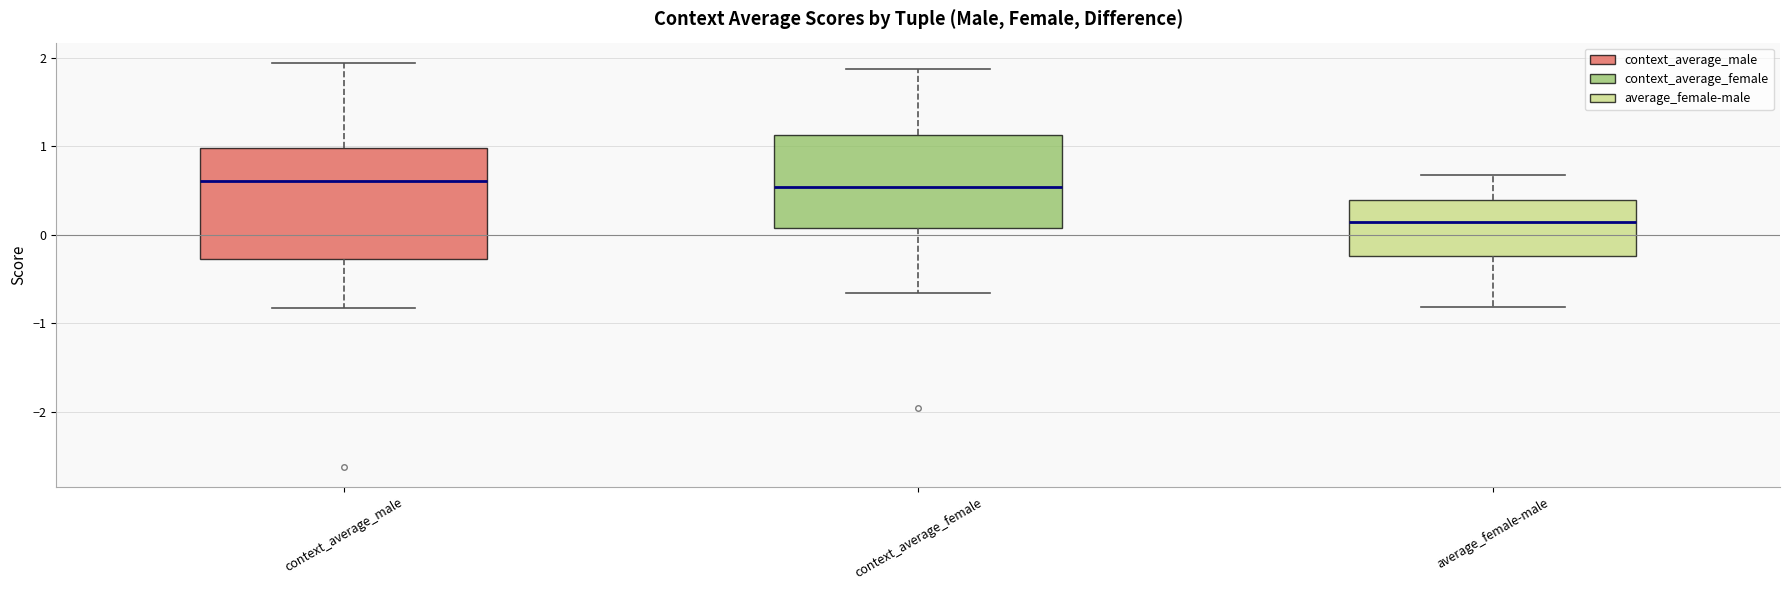

Which box is the tallest, from its lower edge to its upper edge?

context_average_male